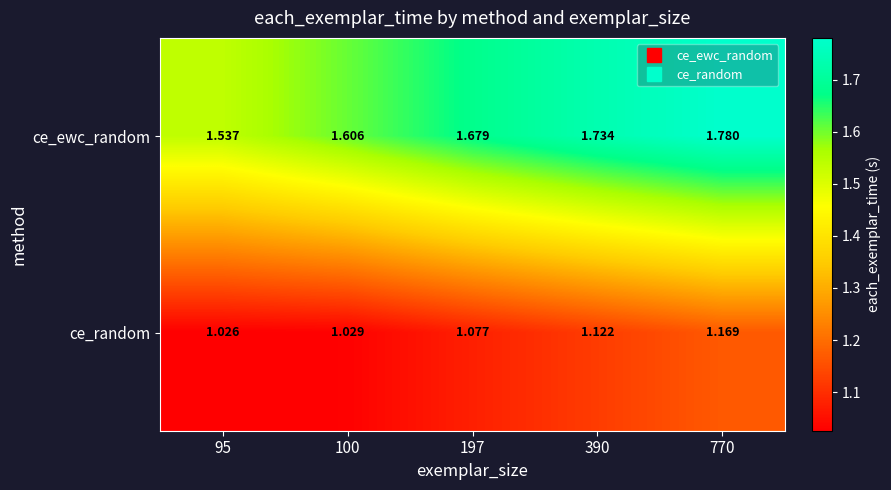

At which category is the sum across all series the highest?

770